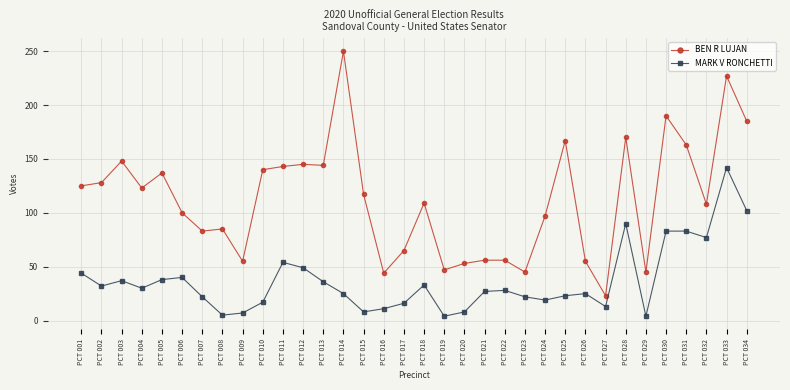

What is the value of the MARK V RONCHETTI point at the 22nd from the left?

28